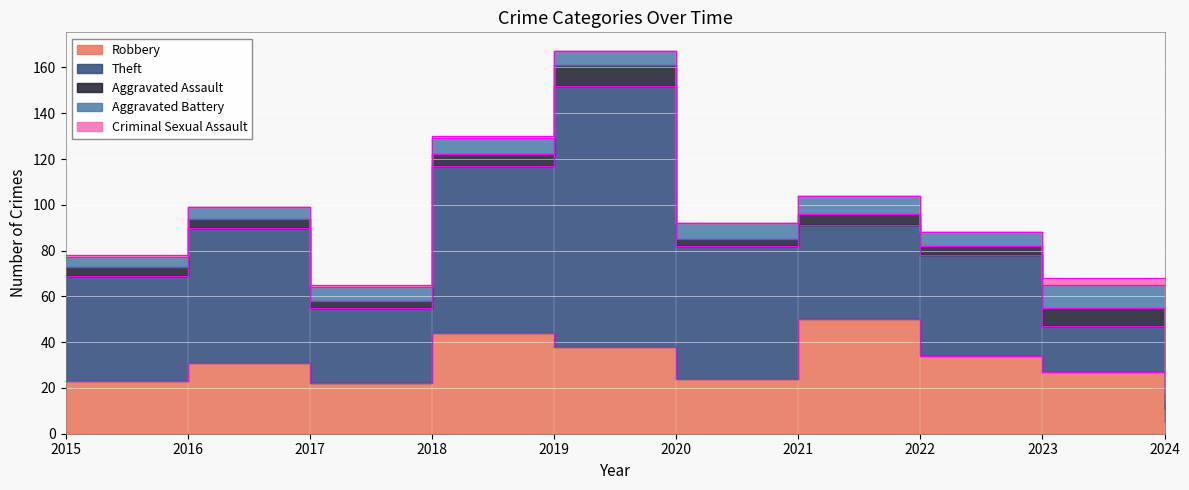

At which category does the chart reach its minimum across all series?

2016